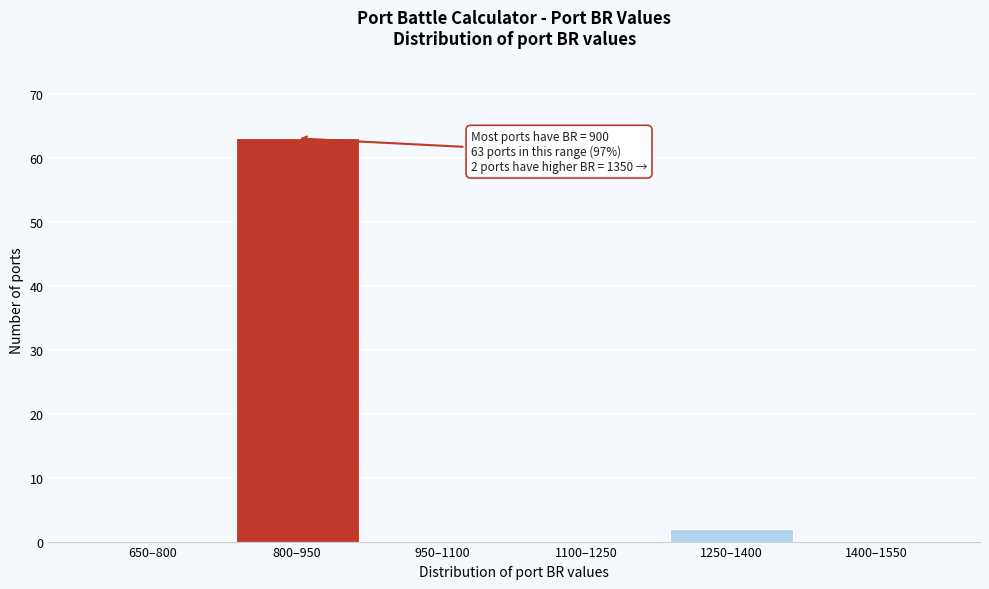

Reading right to left, extract all data points from this chart.

1400–1550=0	1250–1400=2	1100–1250=0	950–1100=0	800–950=63	650–800=0